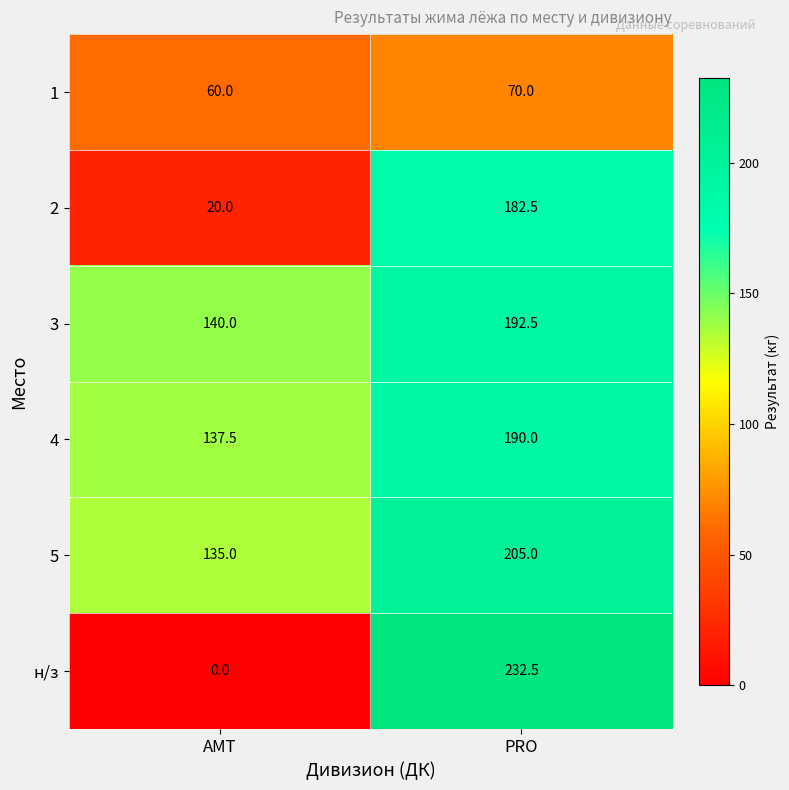

At how many categories does at least one series exceed 22?

2